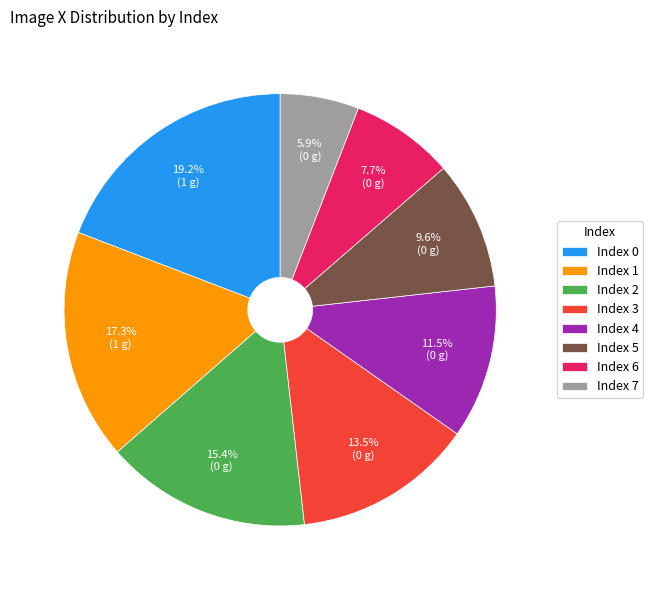

Does any single category account for the majority?

No